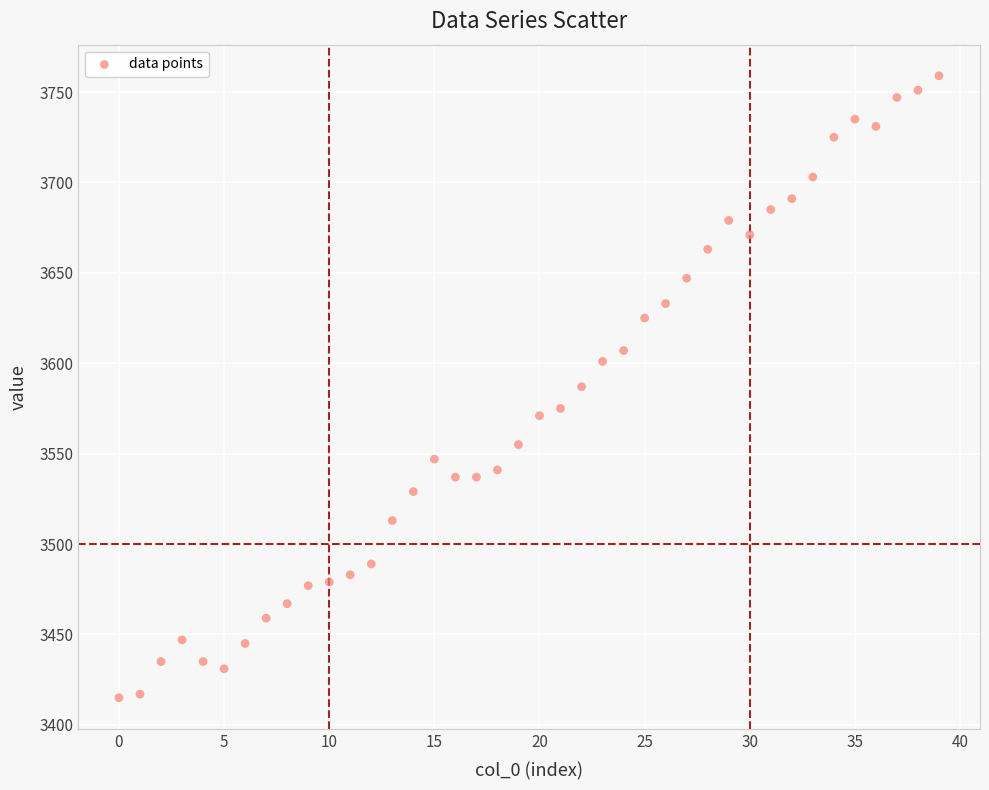

What is the range of Y values (max minus min)?

344